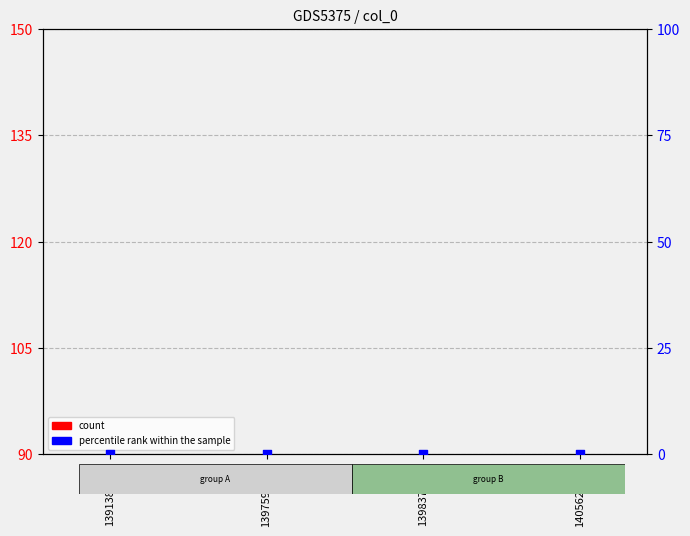

Is the value of percentile rank within the sample at 1397592916 greater than the value of count at 1398374104?

No